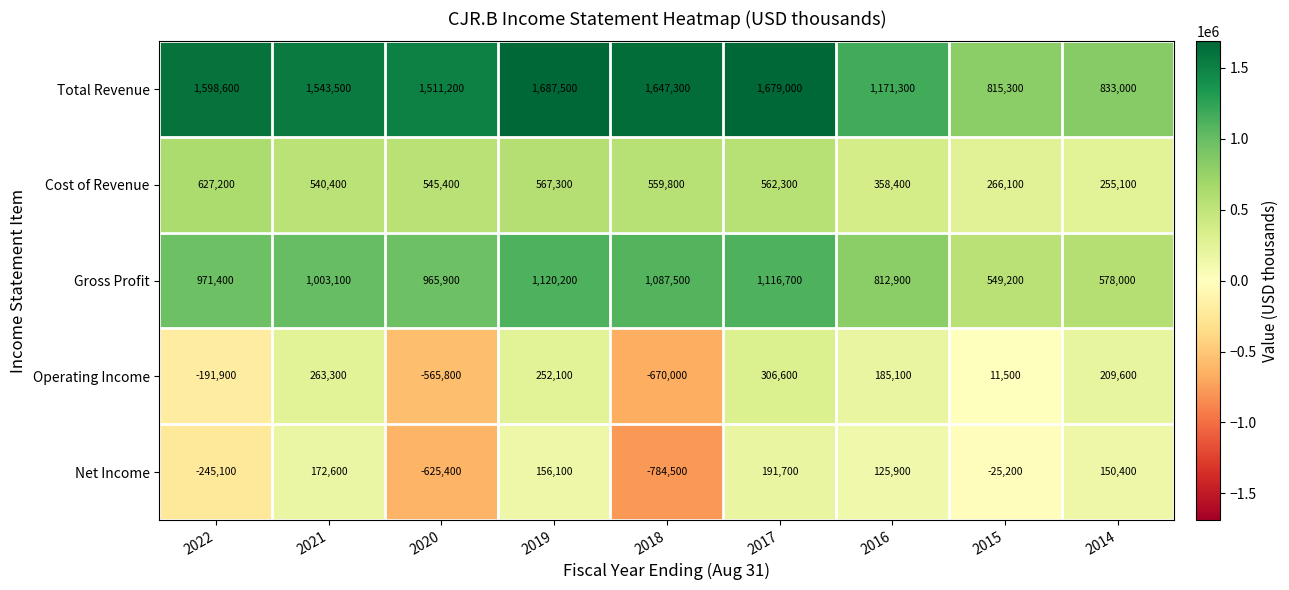

What is the greatest value displayed?

1687500